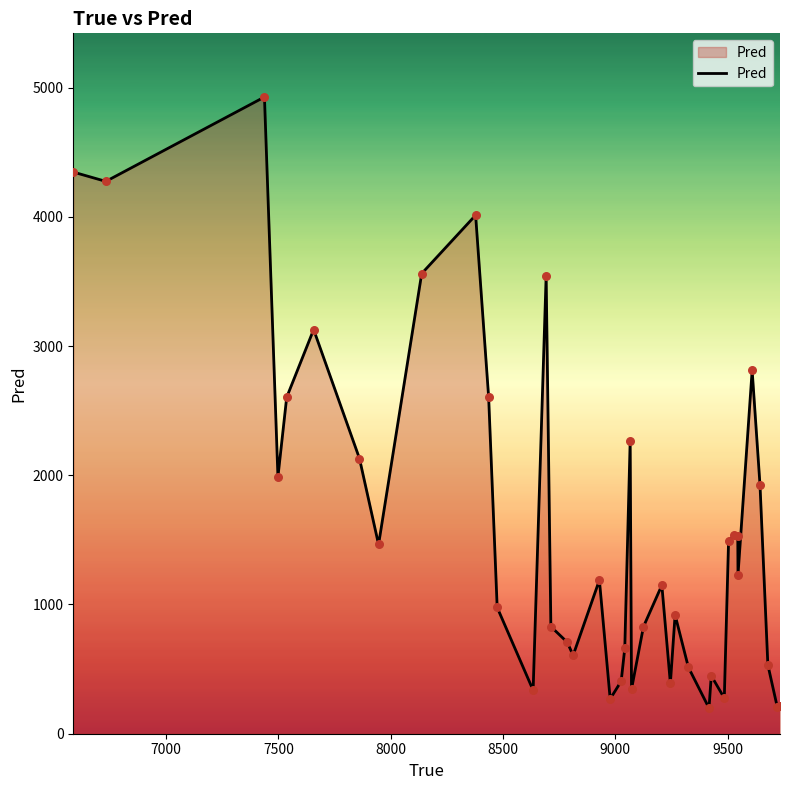

What is the difference between the maximum and minimum values?

4729.1